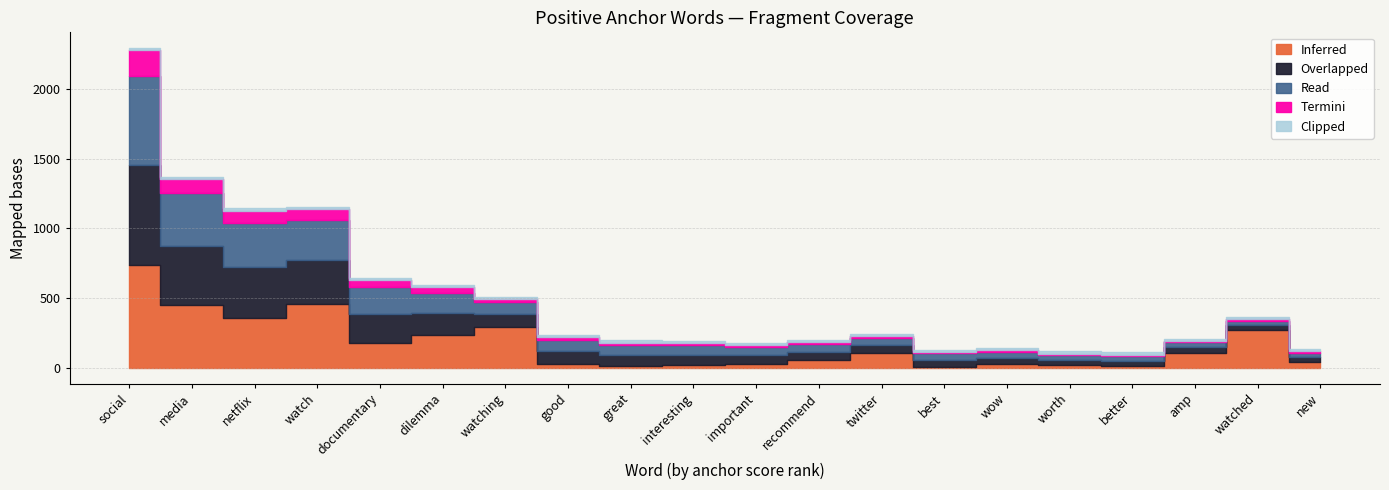

What is the greatest value displayed?

737.0